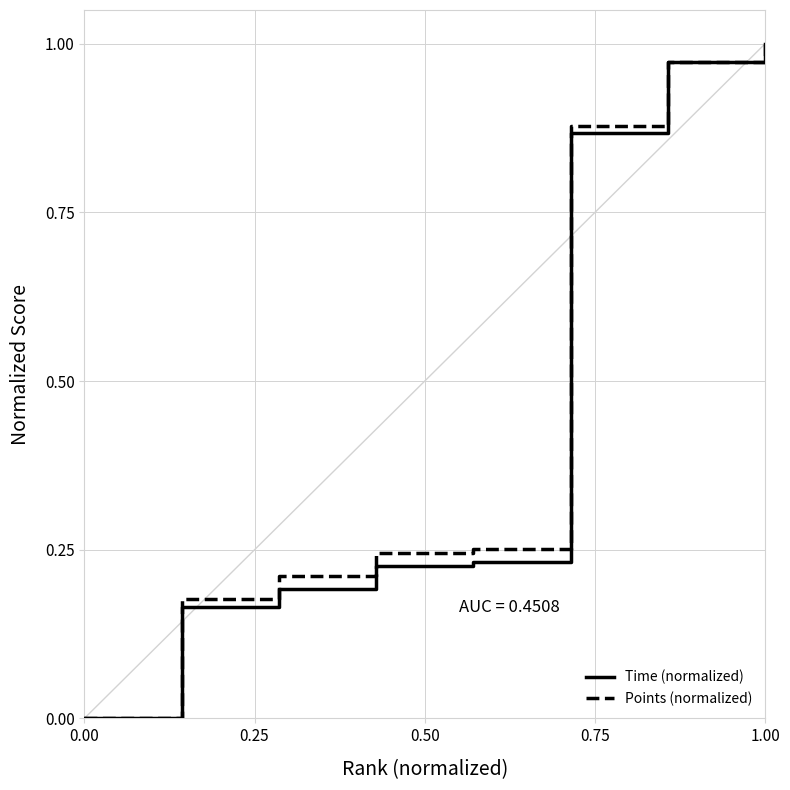

What are all the series names shown in the legend?

Time (normalized), Points (normalized)